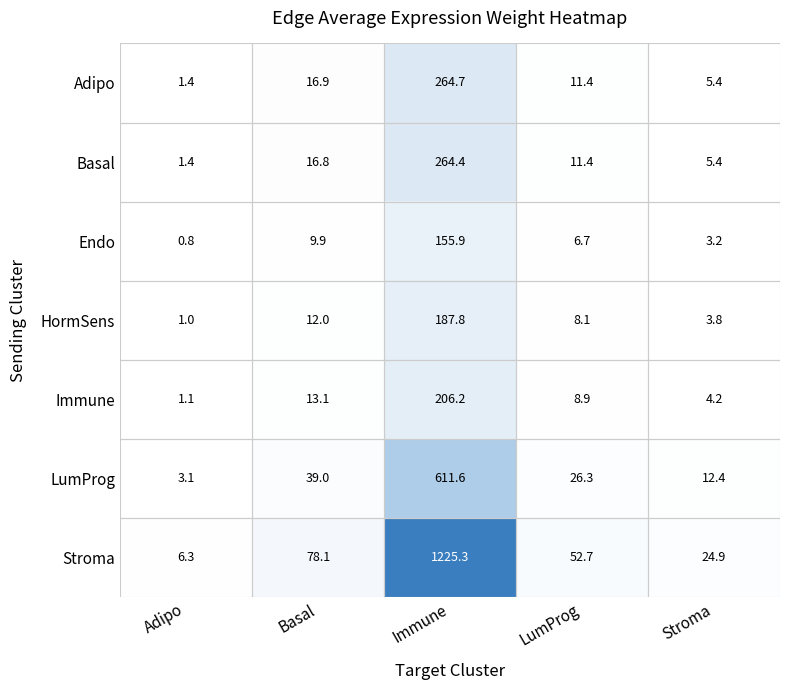

At how many categories does at least one series exceed 452?

1